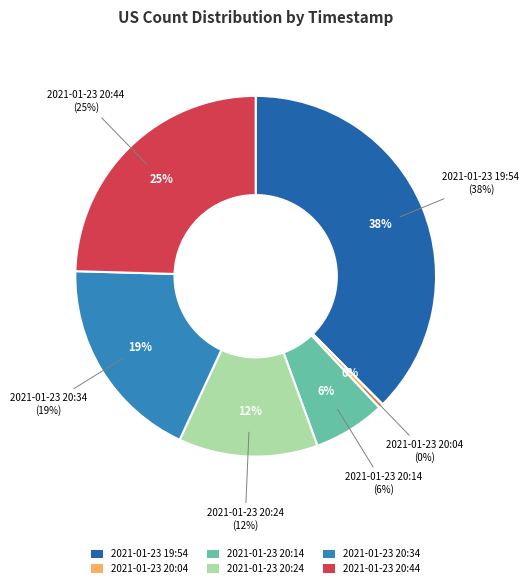

Which category has the biggest portion of the pie?

2021-01-23 19:54